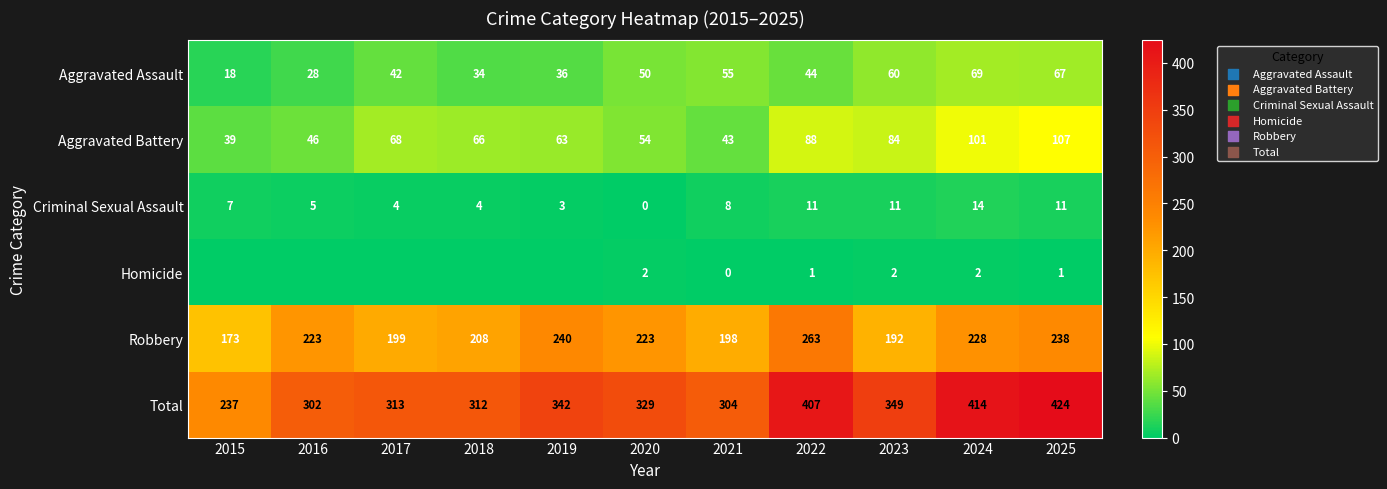

Between 2025 and 2018, which is larger?

2025